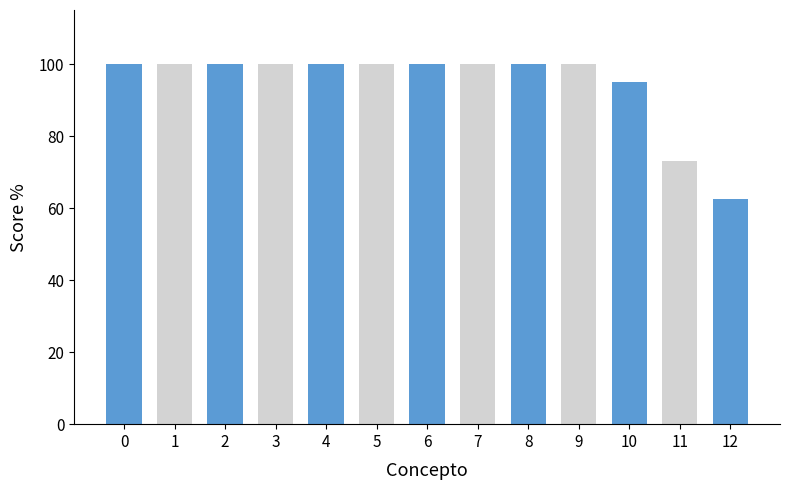

Are the bars grouped side by side (vs. stacked)?

No